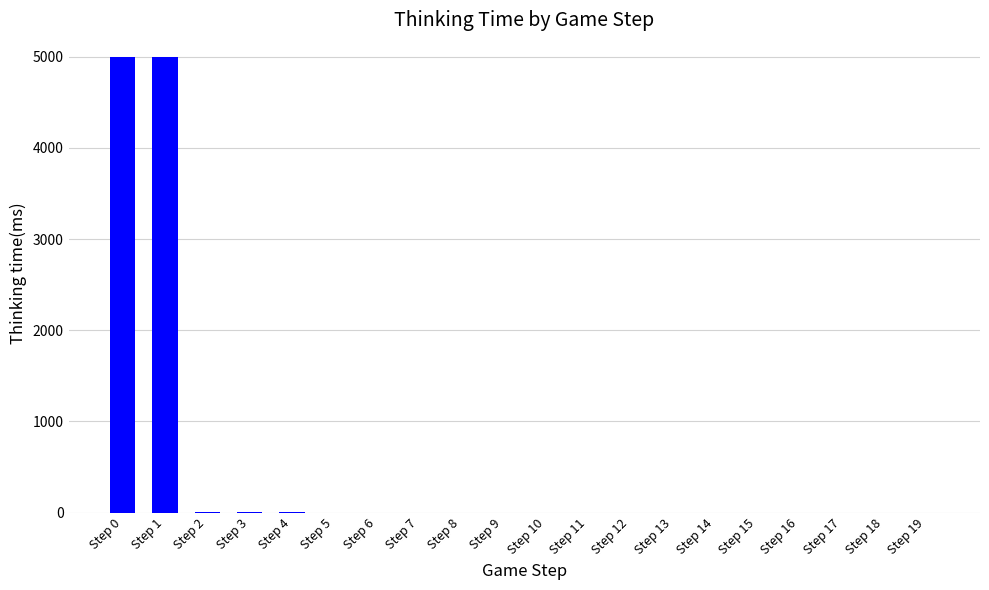

What is the sum of all values?

10015